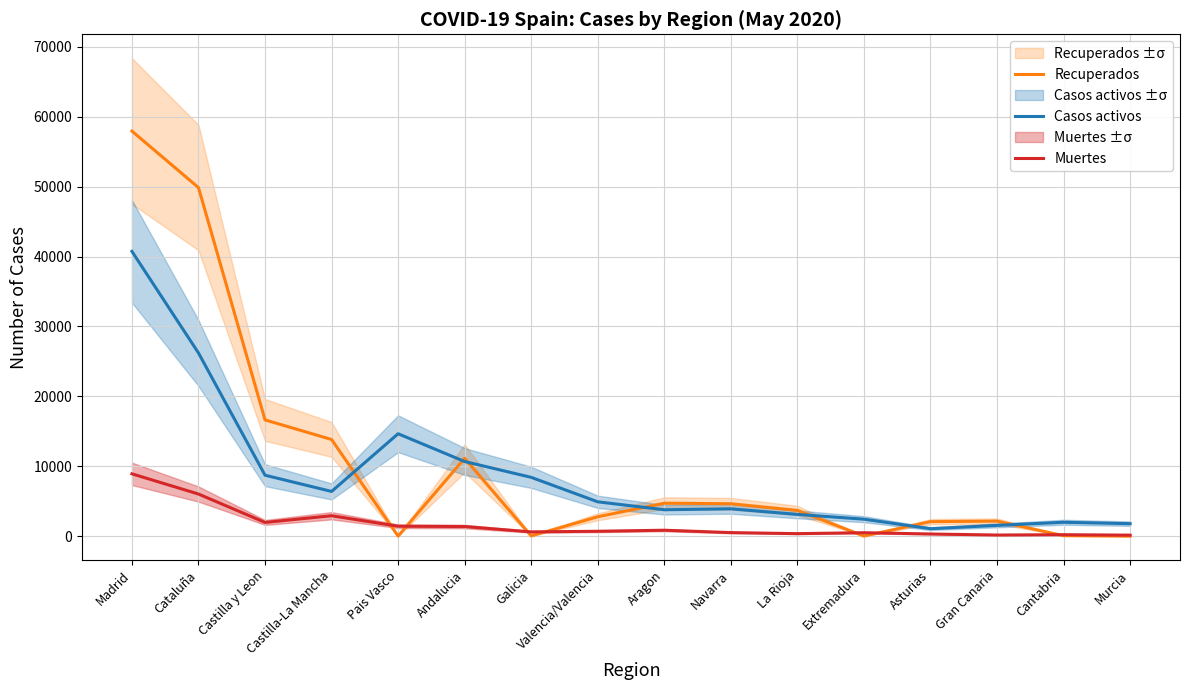

What is the label of the 11th point from the left?

La Rioja